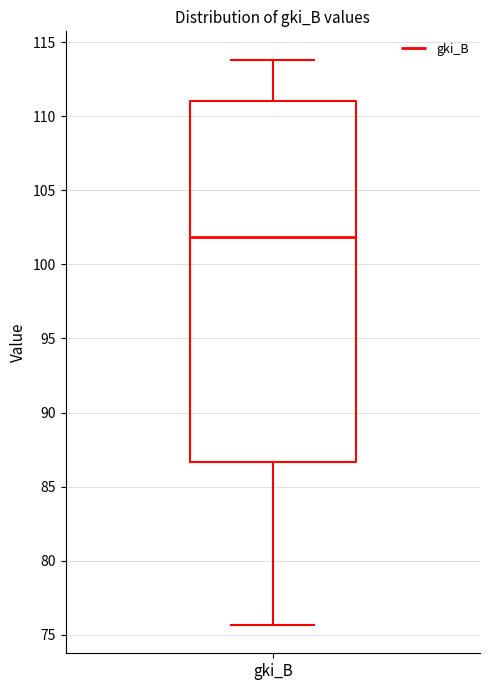

Where does the upper whisker of the box for gki_B end on the y-axis? The values are not printed on the chart, so give them approximately, as read against the axis.

114.0